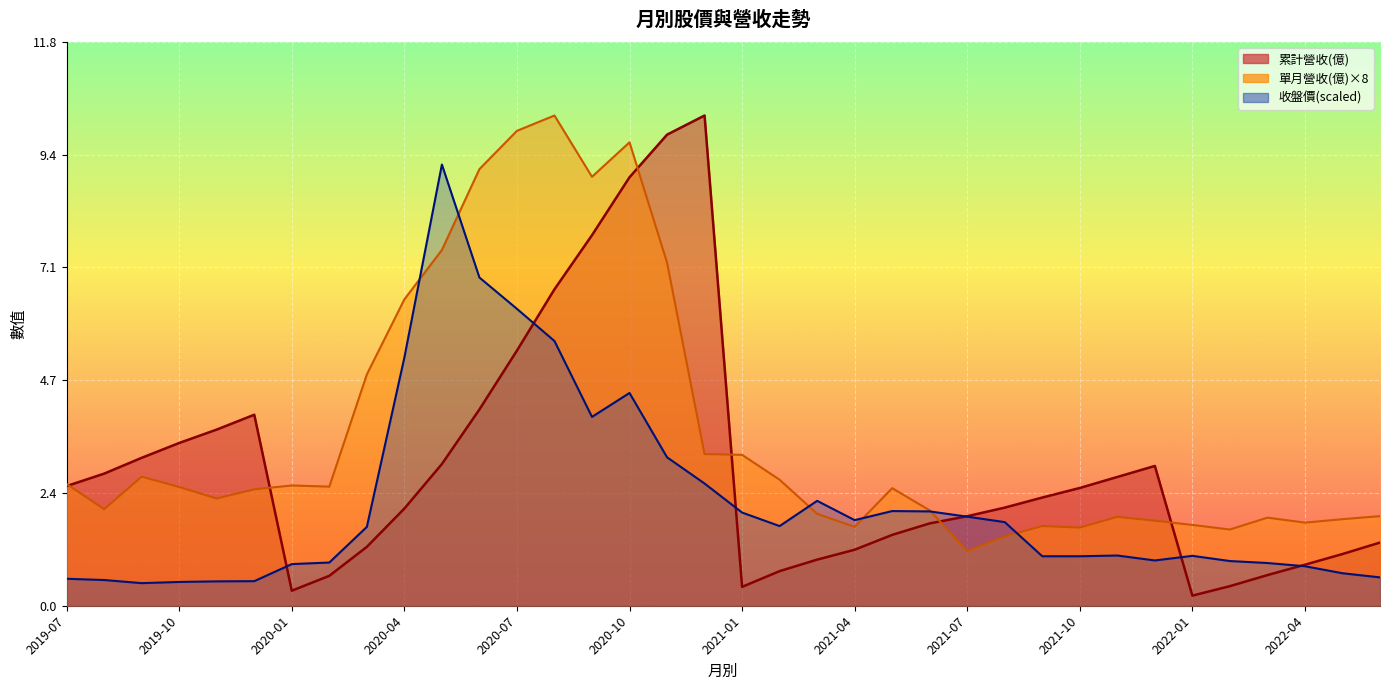

What is the value of the 累計營收(億) point at the 5th from the left?

3.7